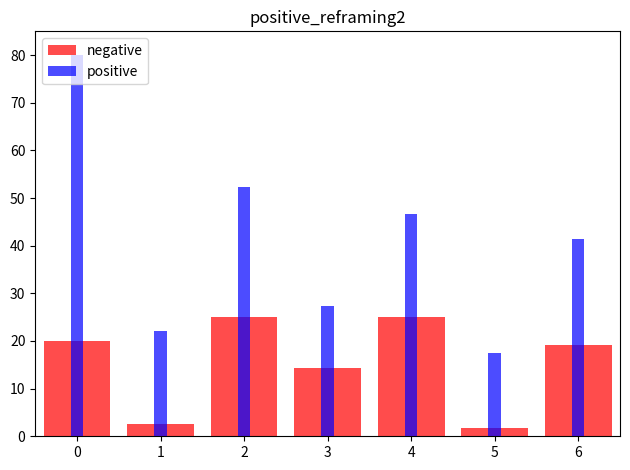

Reading left to right, list all the values displayed in this chart.

negative: 20.1	2.5	25.0	14.3	25.1	1.8	19.1
positive: 80.0	22.1	52.4	27.4	46.6	17.6	41.3